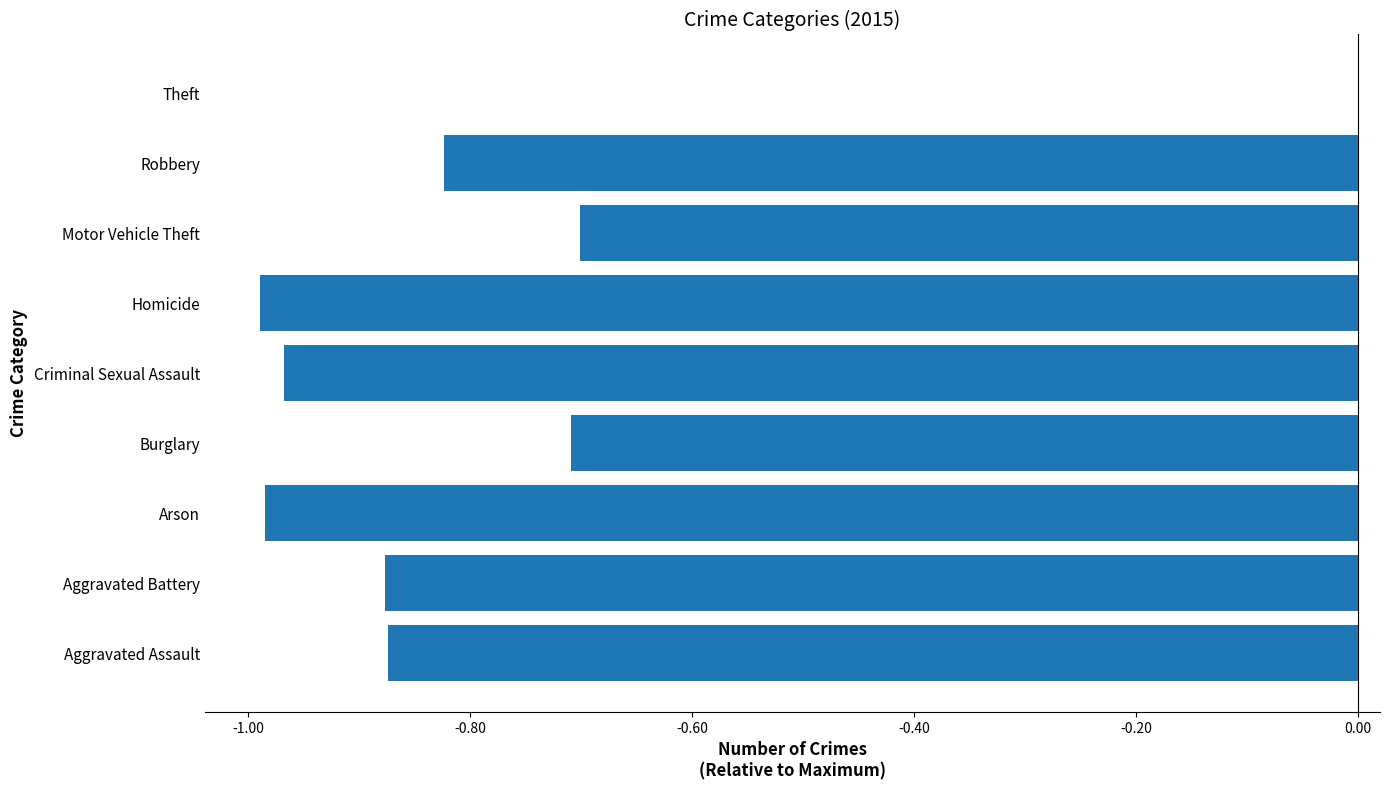

The value at Theft is 0.6. True or false?

False